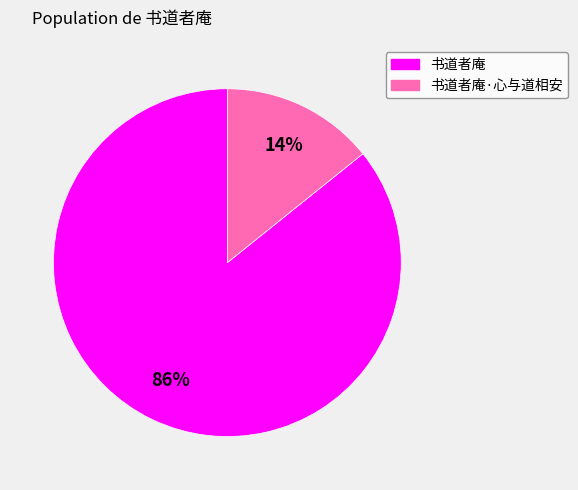

How many segments does this pie chart have?

2